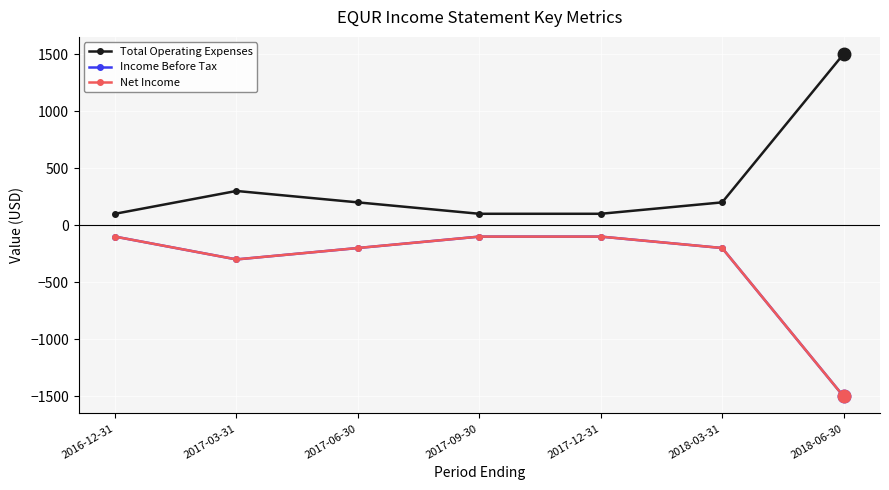

How many lines are shown in the chart?

3